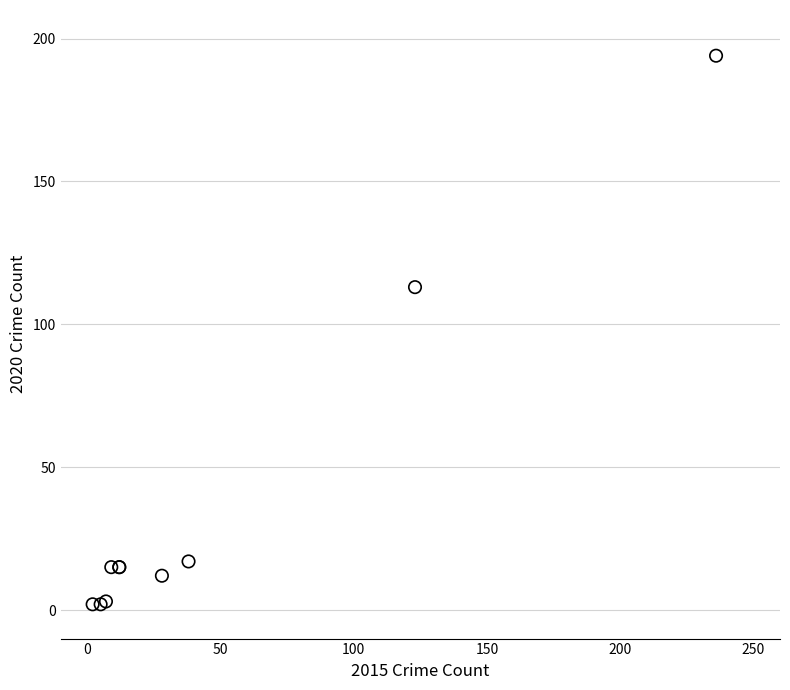

What Y value in the scatter plot is closest to 98?

113